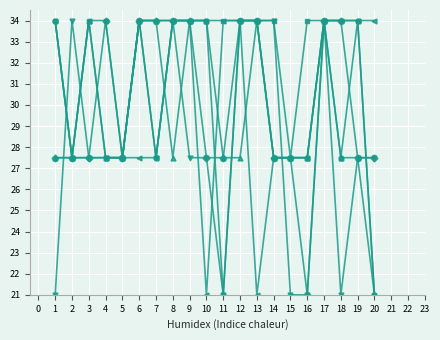

At which category is the sum across all series the highest?

17